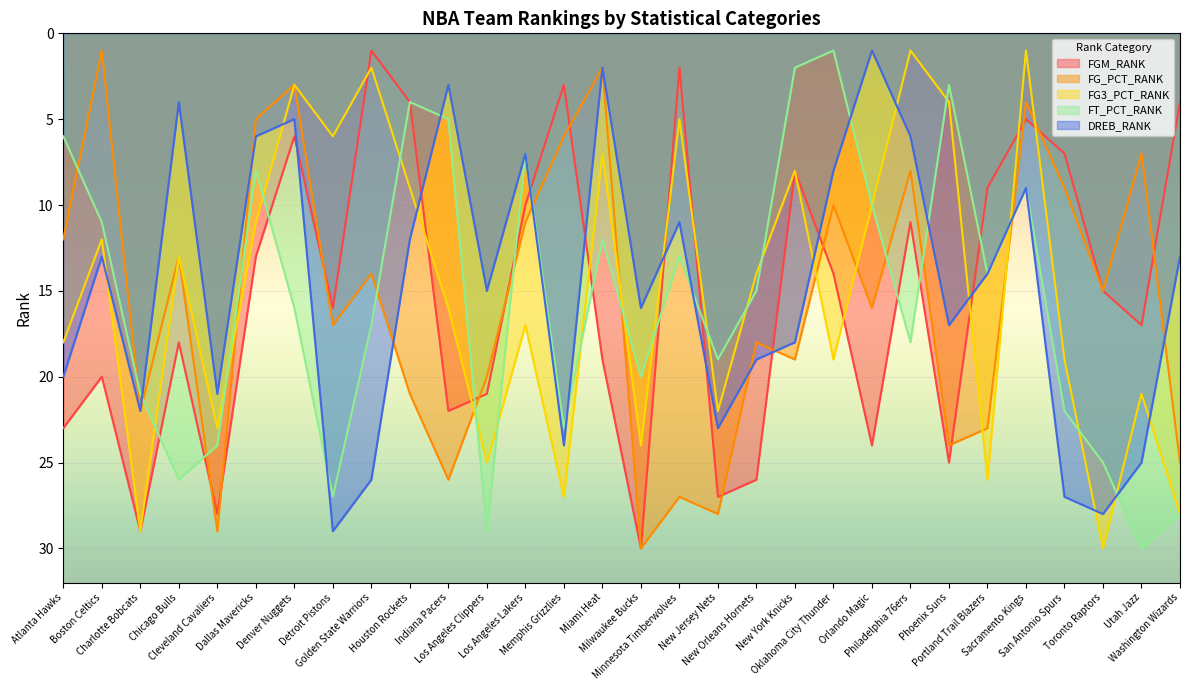

How many data points does each series have?

30